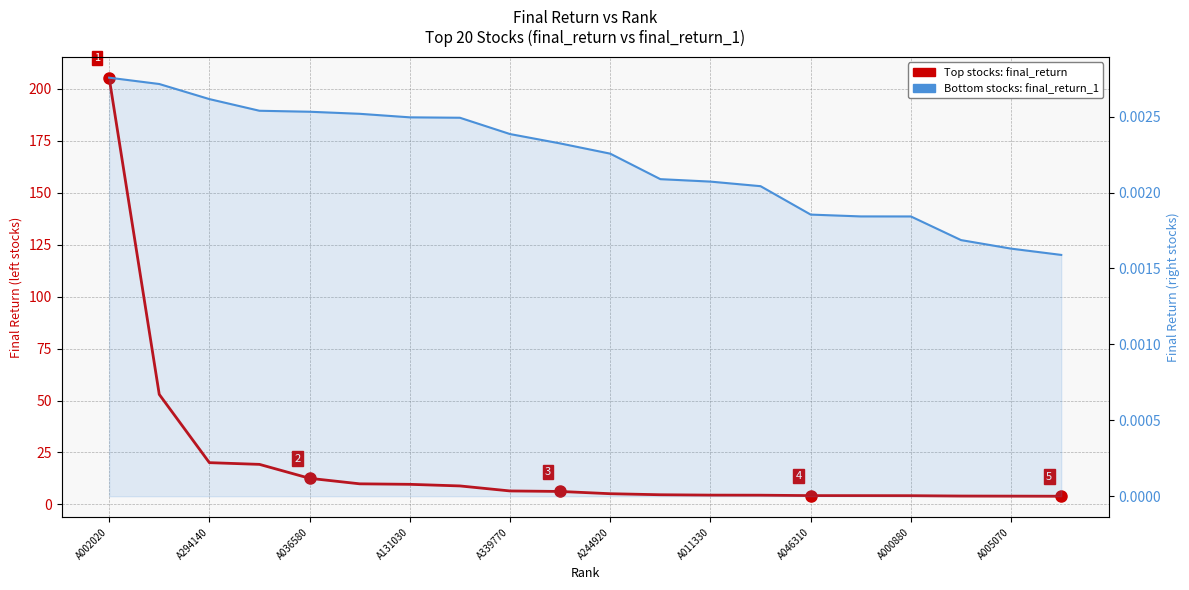

Between A131030 and 16, which series saw the biggest shift?

Top stocks: final_return